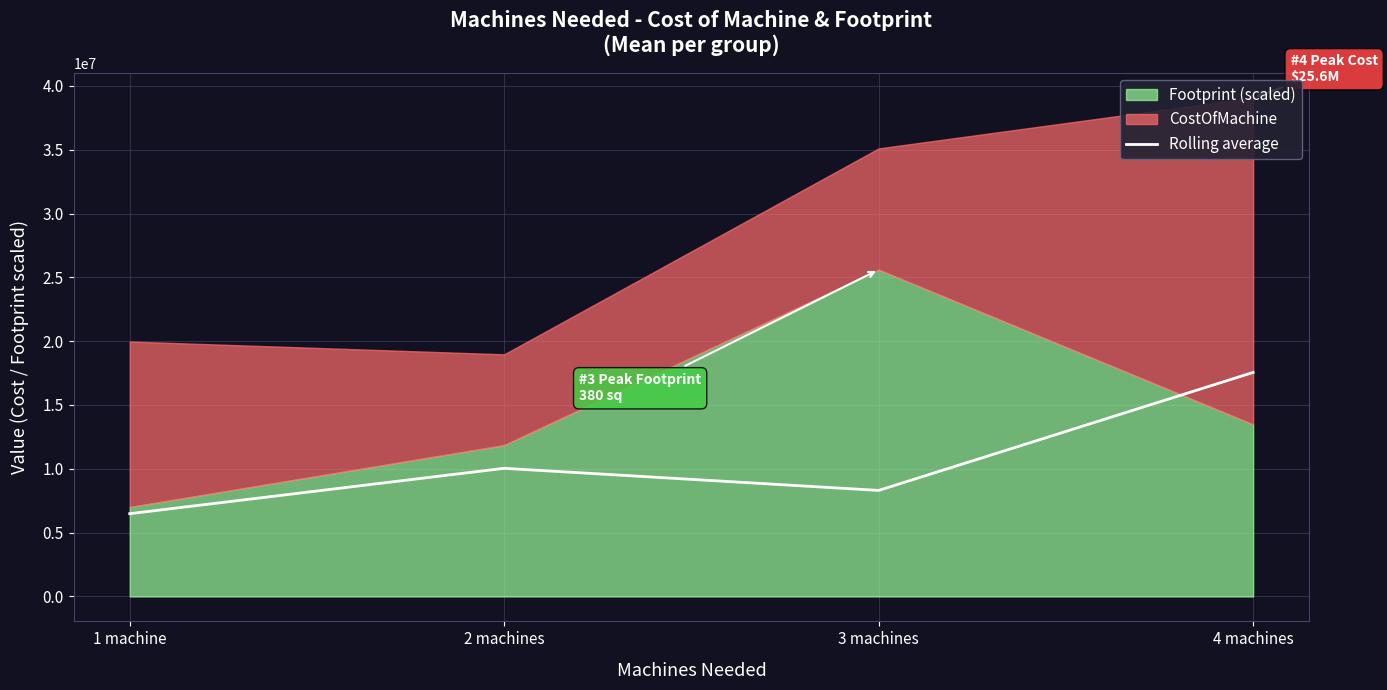

What is the sum of all values?

42376290.0